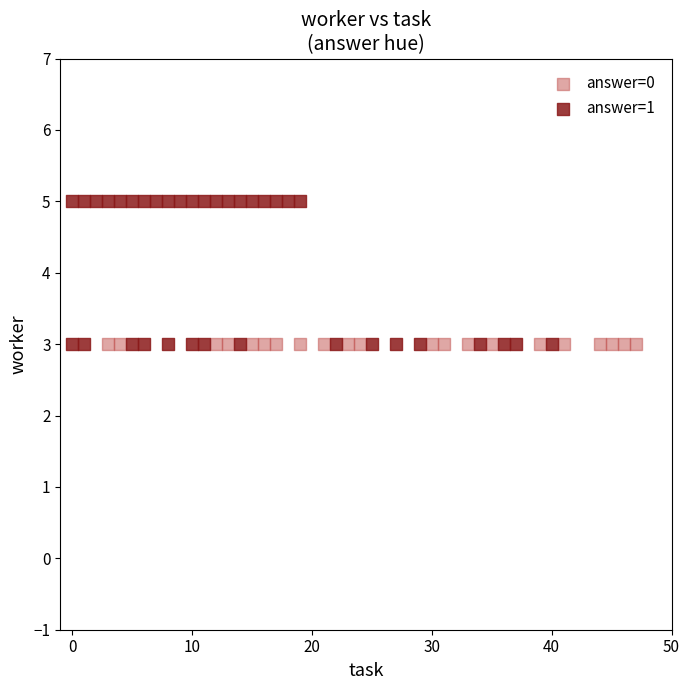

Which series contains the highest Y value?

answer=1